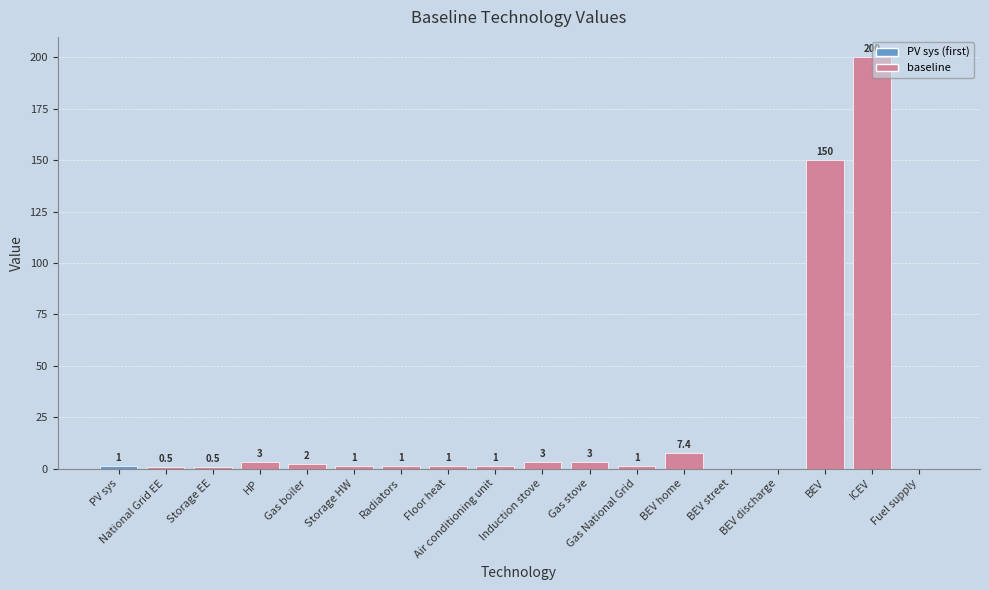

What is the sum of the values at Air conditioning unit and Gas National Grid?

2.0